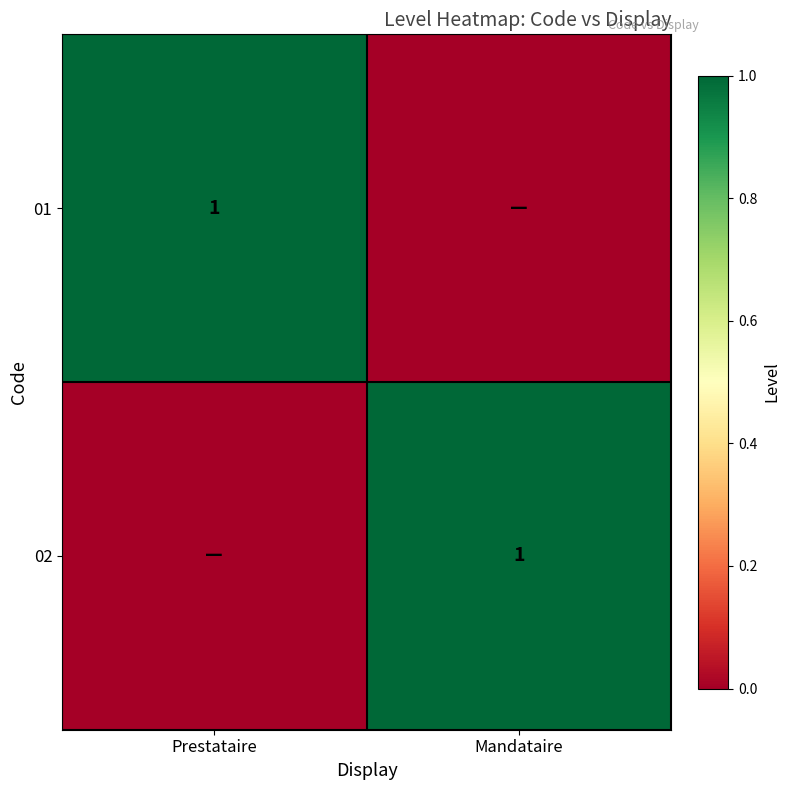

True or false: 01 has a value of 2 at Prestataire.

False